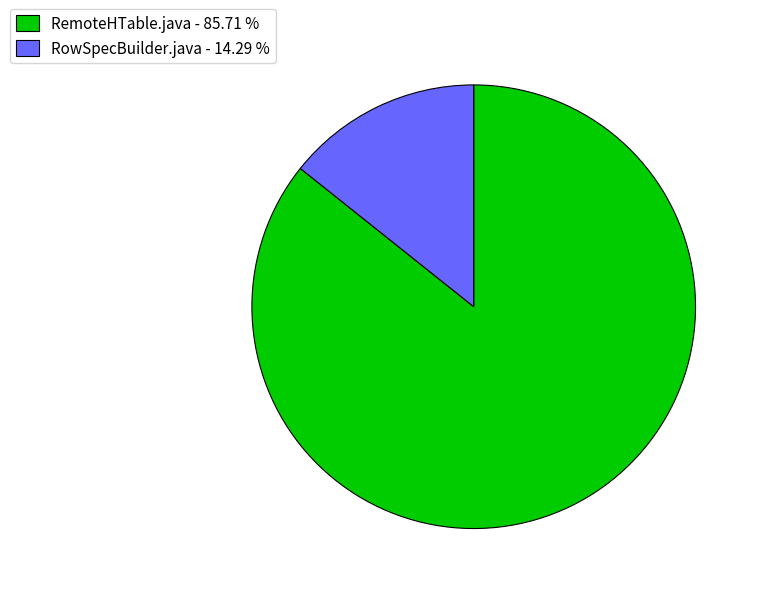

Does RemoteHTable.java - 85.71 % account for over 50% of the chart?

Yes